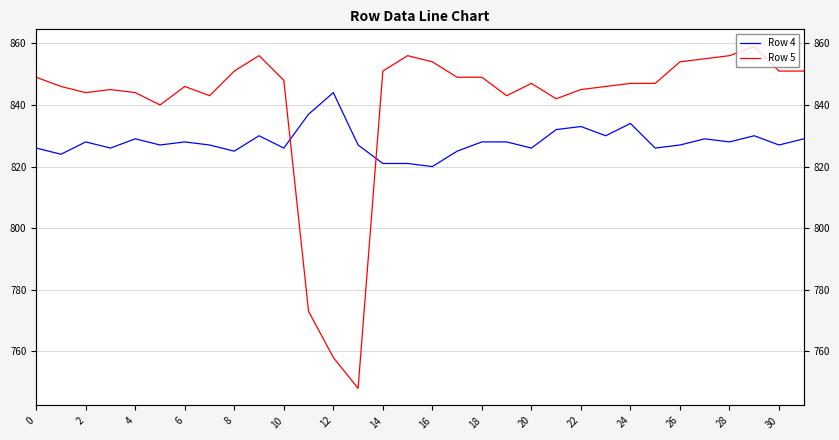

Count the number of categories in the chart.

32